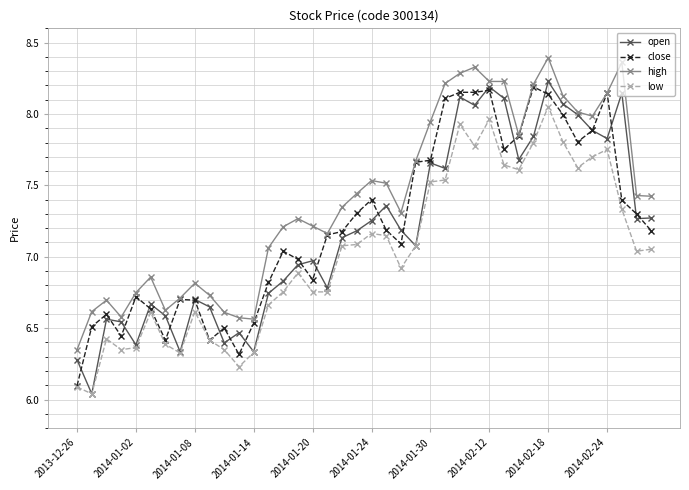

Which series has the largest total across all categories?

high